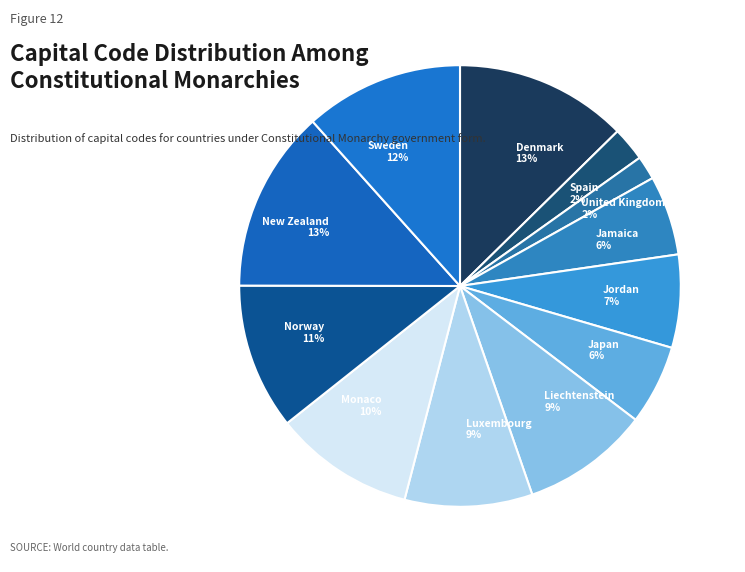

True or false: Sweden accounts for 6% of the total.

False